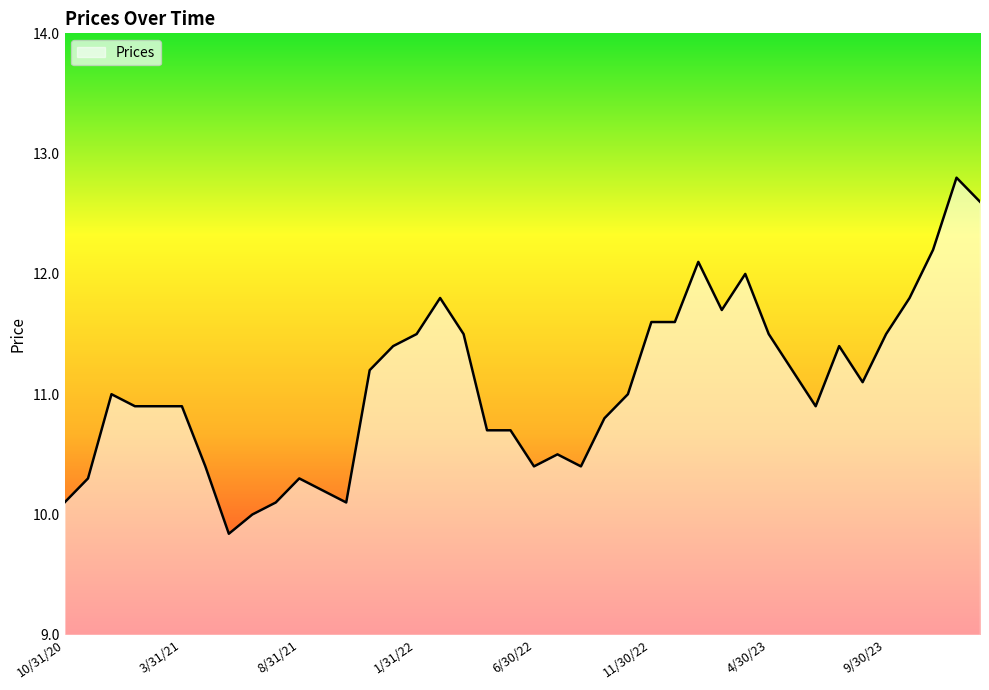

What is the smallest value displayed?

9.8